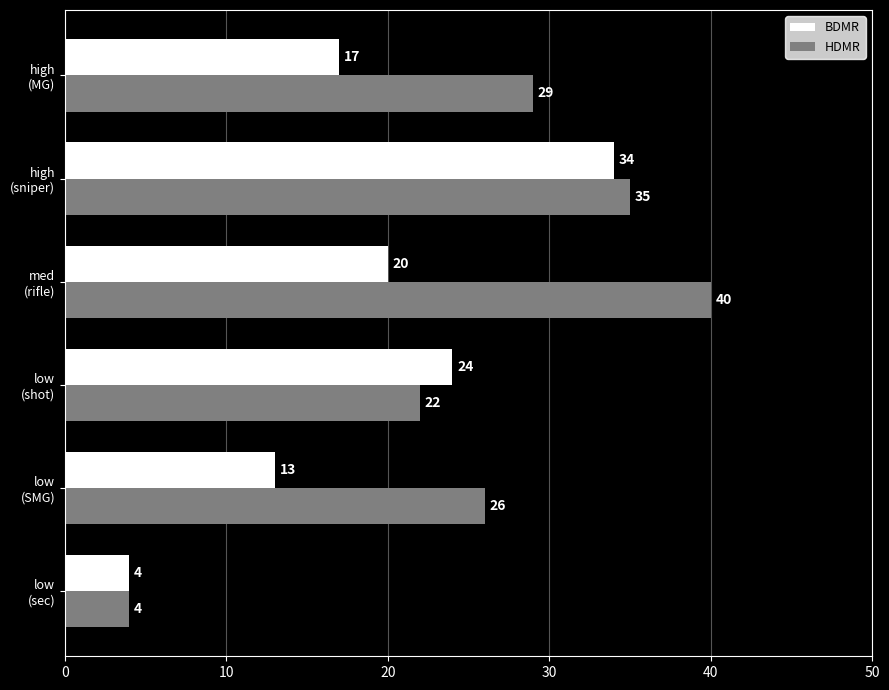

Which series has the widest spread of values?

HDMR